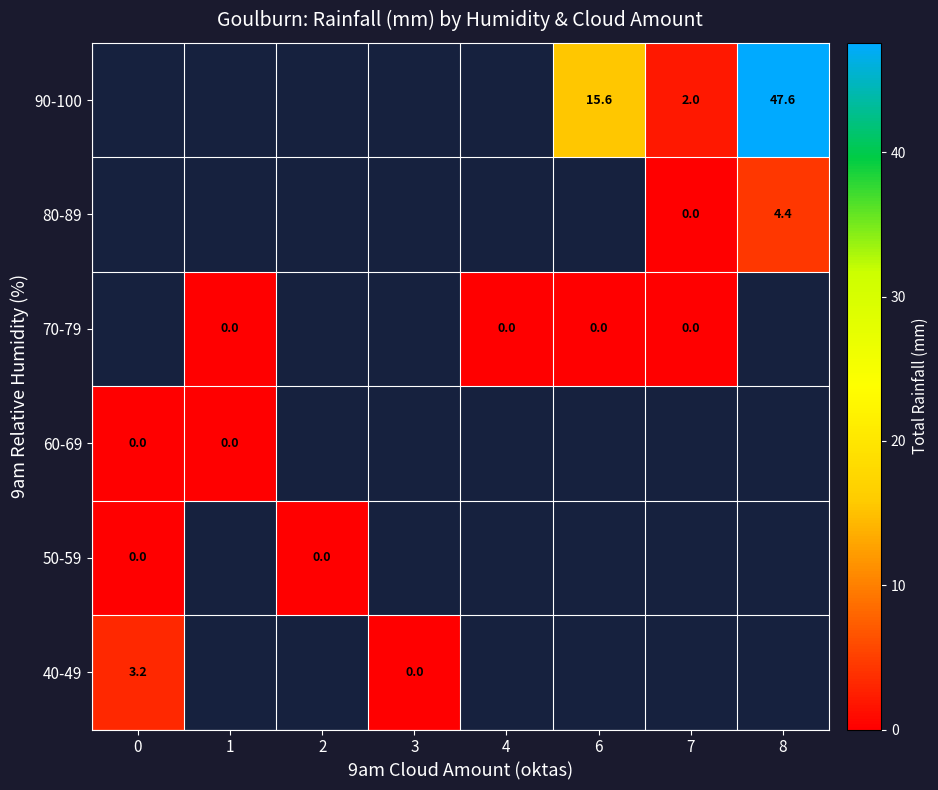

Which series has the largest range (max minus min)?

40-49